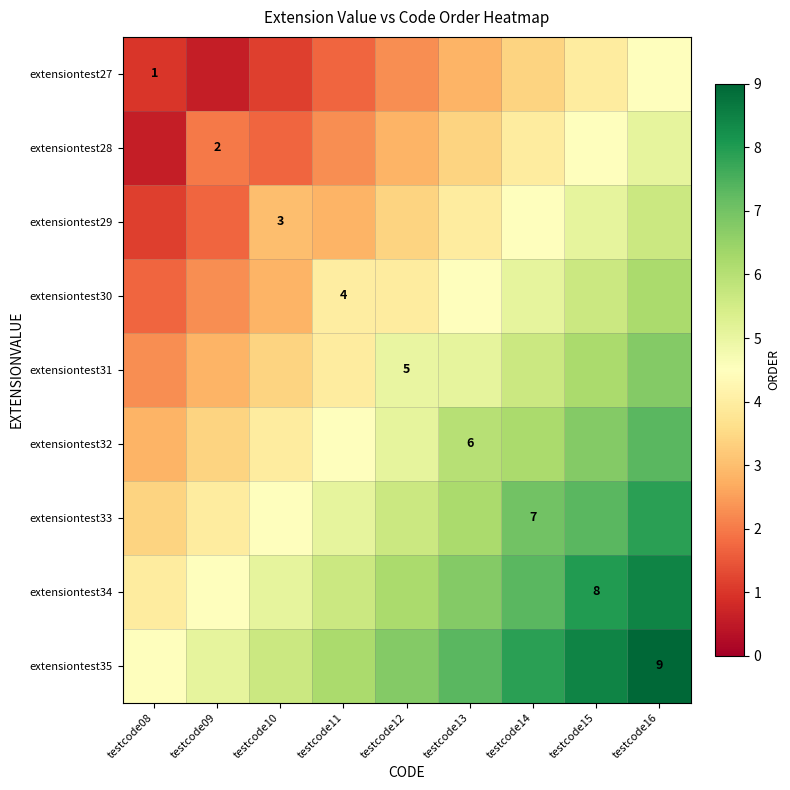

True or false: extensiontest27 has a value of 4.5 at testcode16.

True